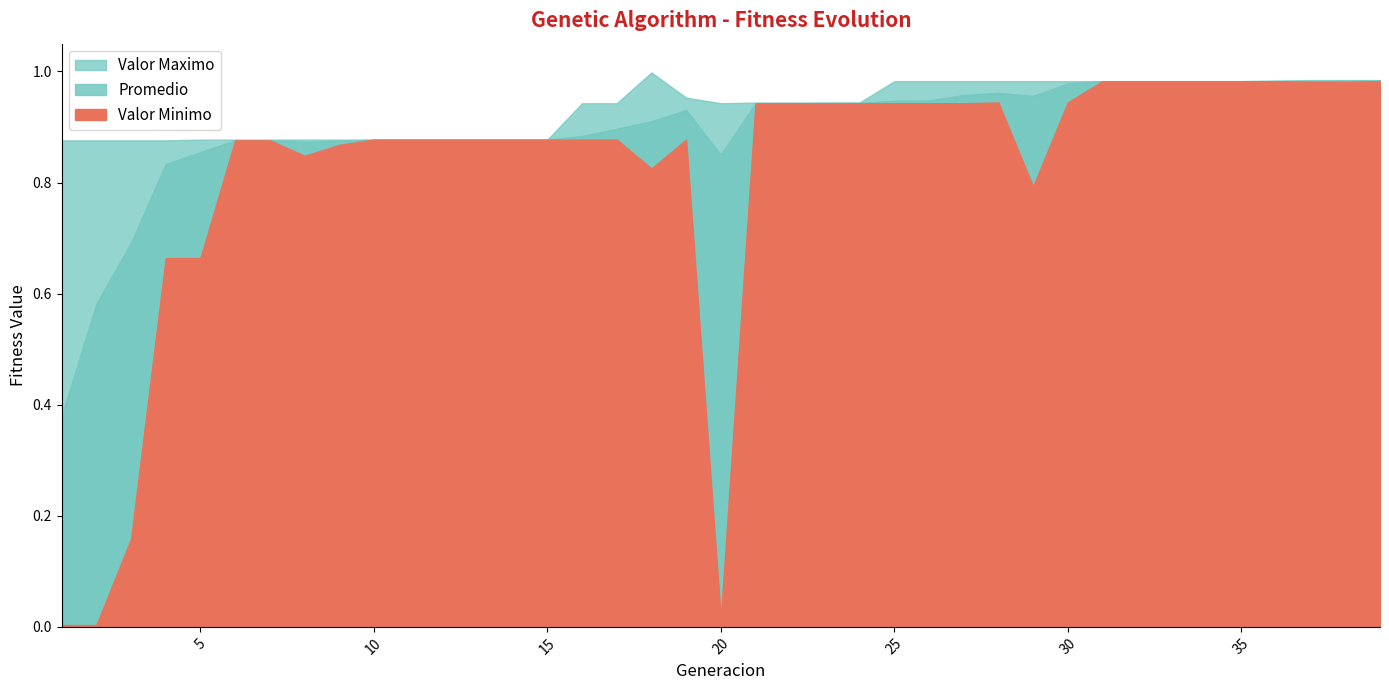

What is the approximate value of Promedio at 23?

0.9